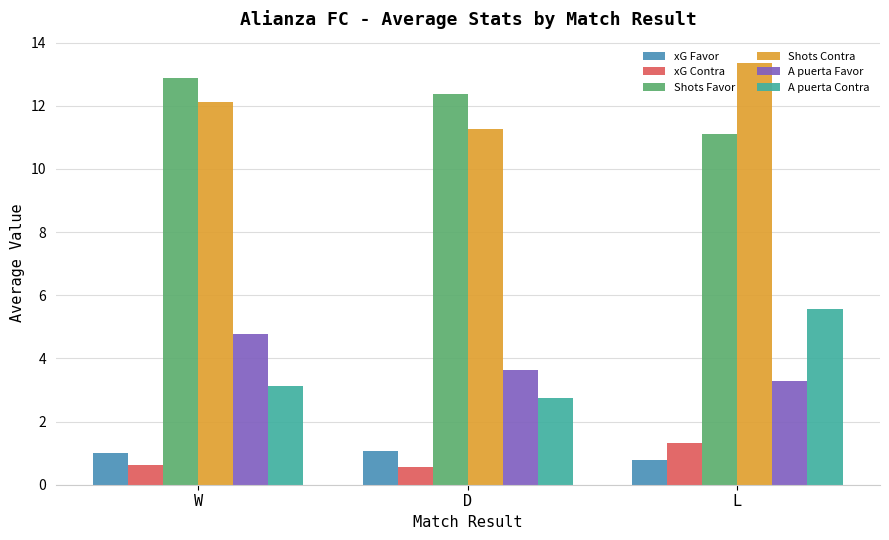

What is the sum of all A puerta Contra values?

11.4